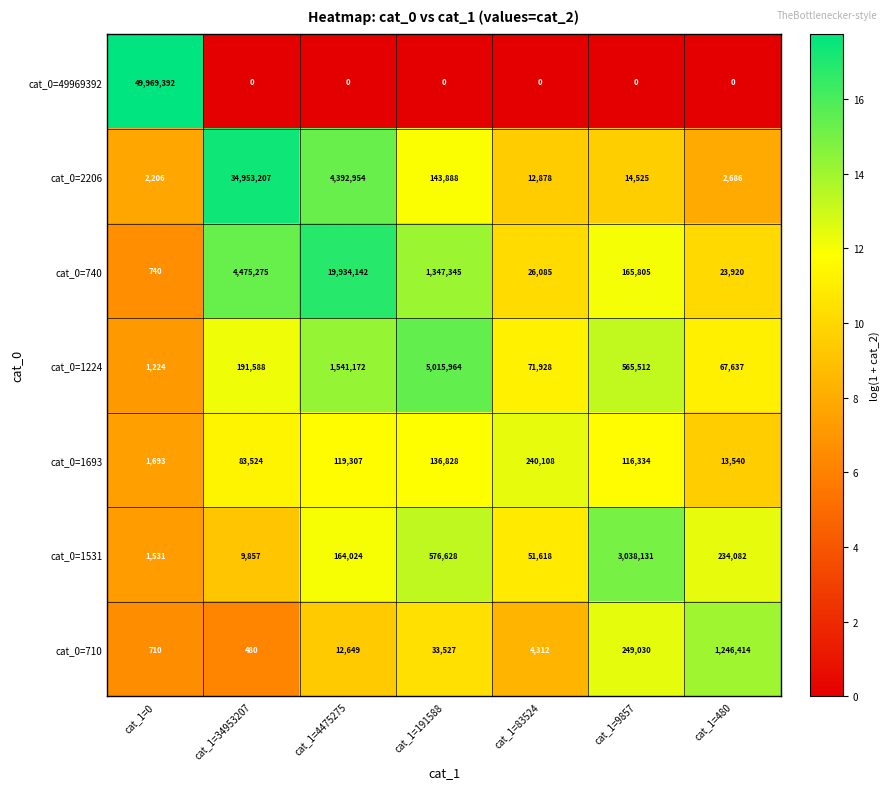

What is the highest value of the cat_0=740 series?

19934142